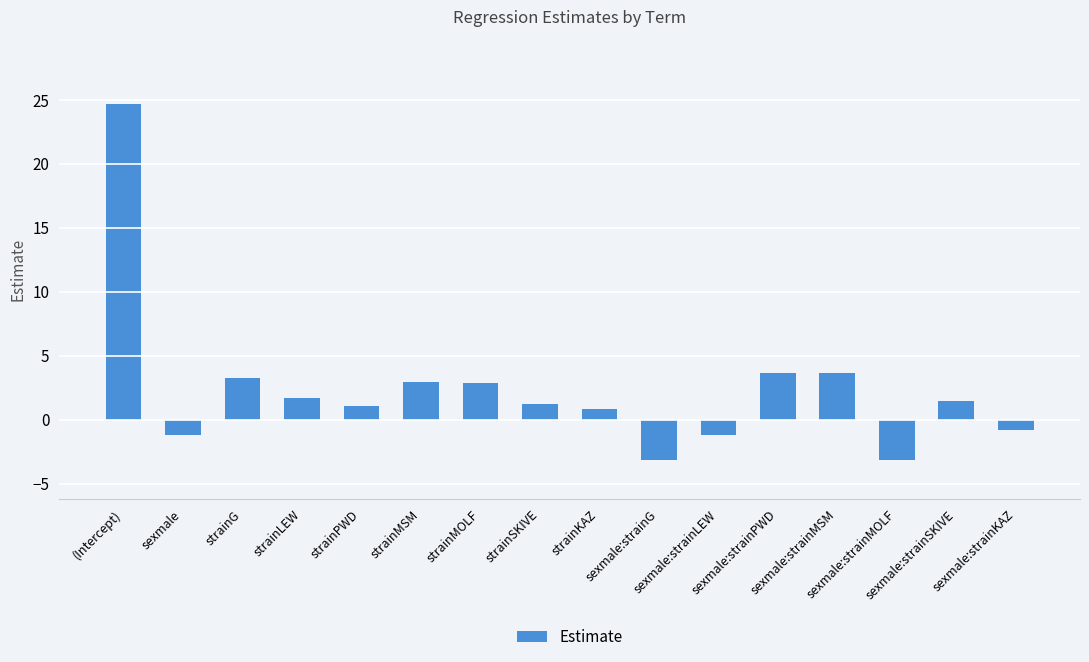

What is the difference between the maximum and second lowest values?

27.9